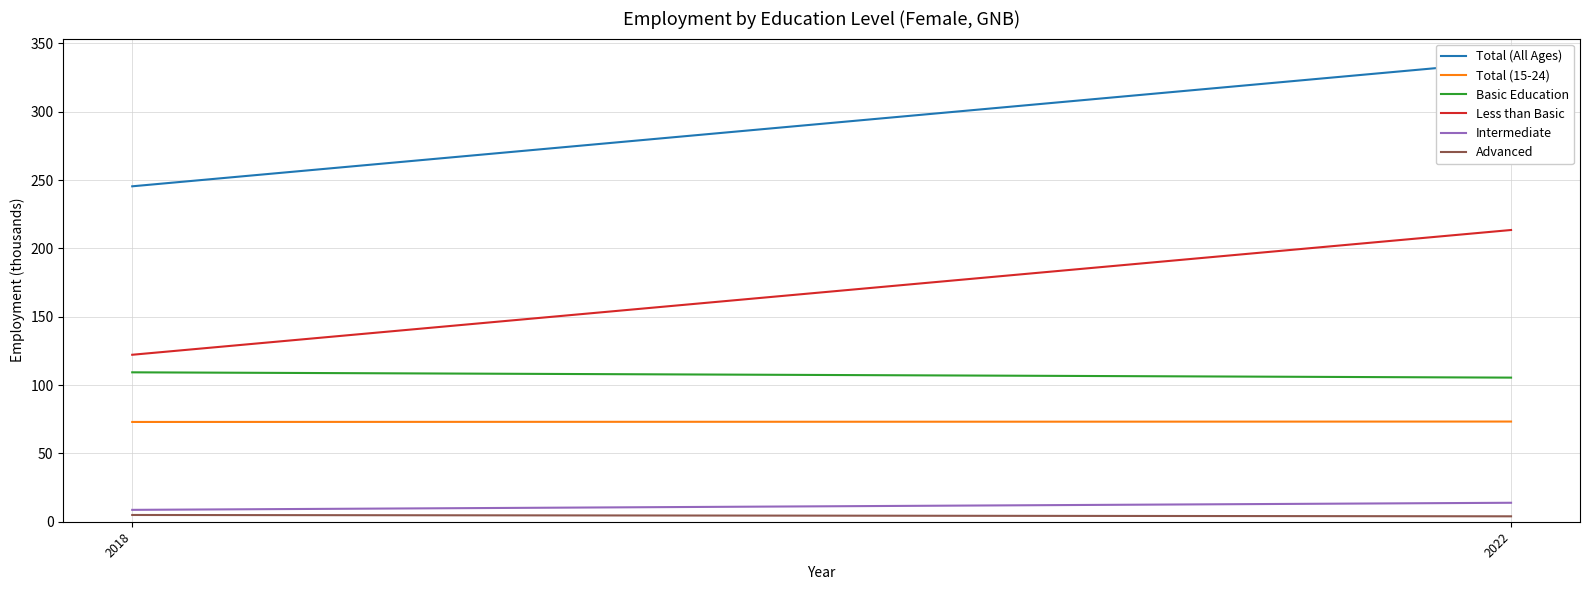

At 2022, list the series in order from largest to smallest.

Total (All Ages), Less than Basic, Basic Education, Total (15-24), Intermediate, Advanced